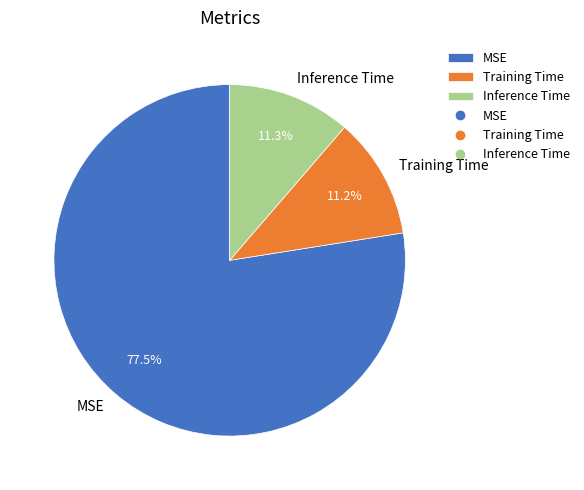

Is it true that Inference Time is 11% of the pie?

True